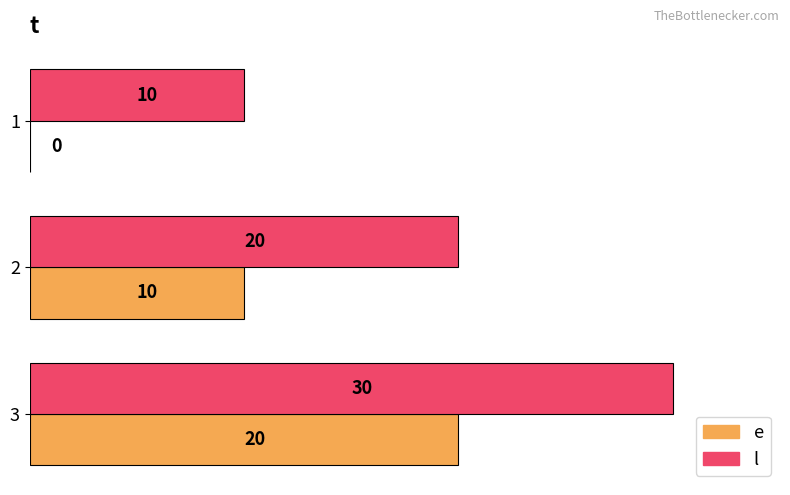

How many e values are between 0 and 20?

3